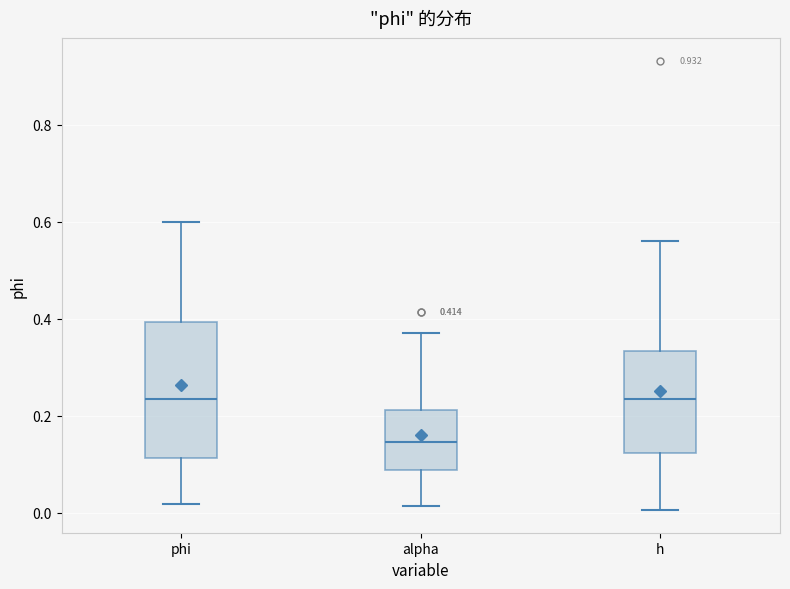

Which box's median line is the lowest?

alpha